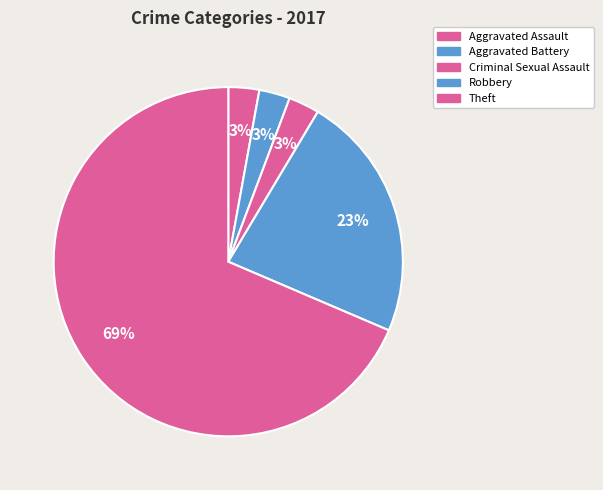

Is there a majority slice in this chart?

Yes